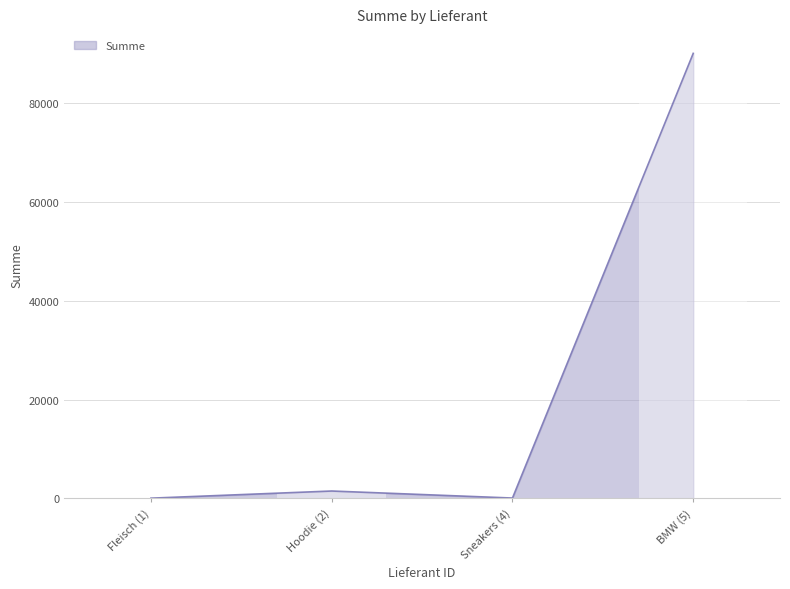

The value at BMW (5) is 90000. True or false?

True